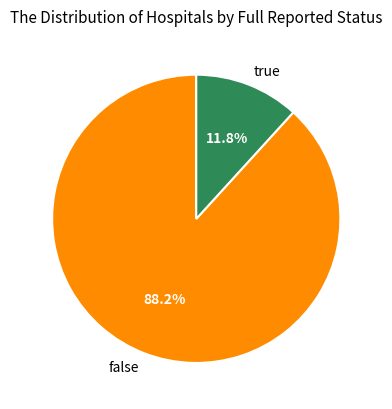

Which slice is the largest?

false